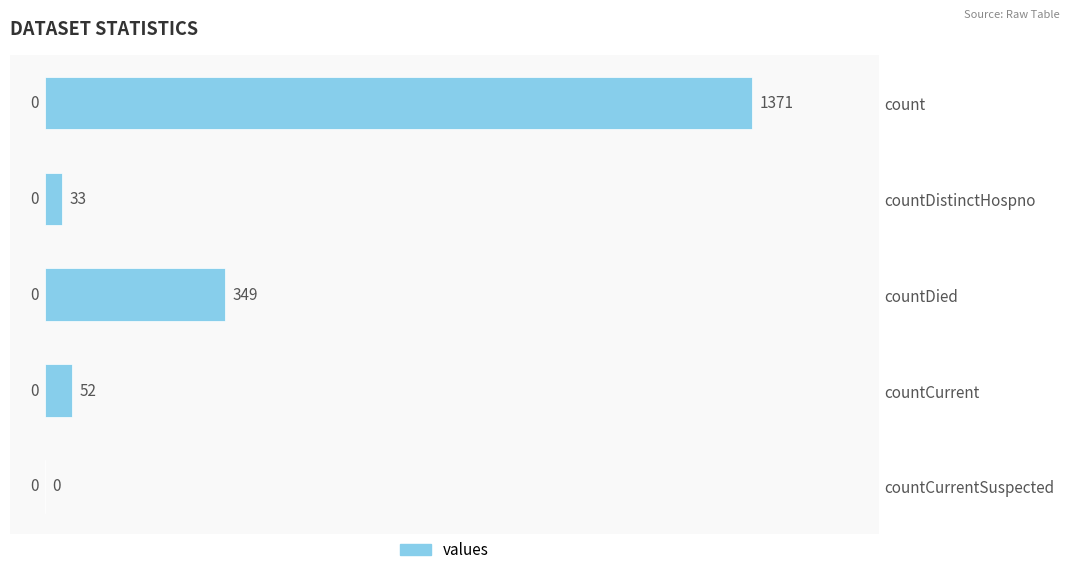

Count the number of data series in this chart.

1